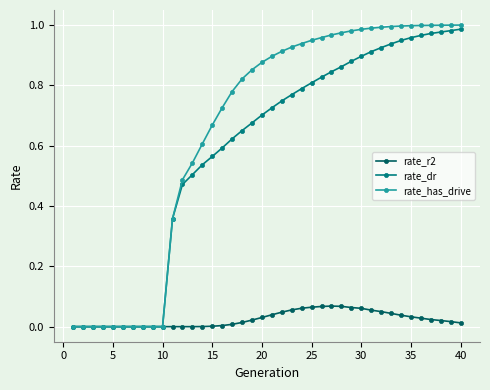

True or false: rate_r2 has more than 0 interior local peaks.

True